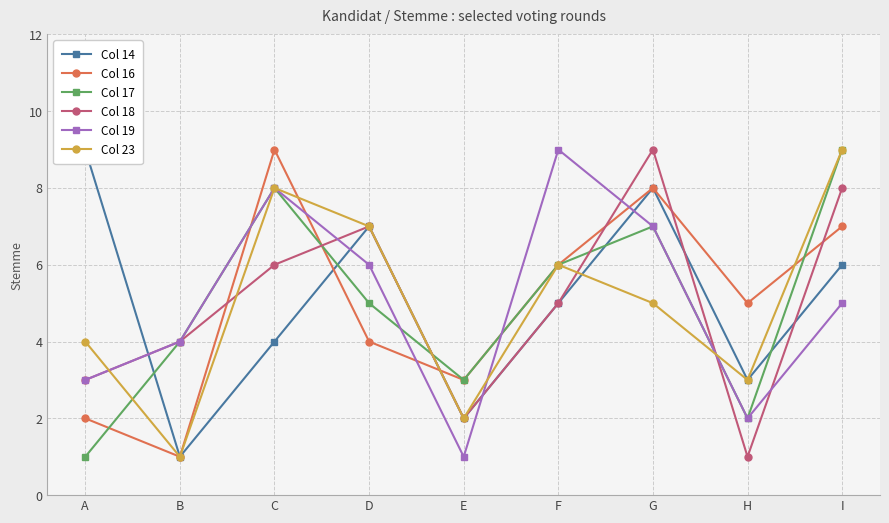

Reading right to left, extract all data points from this chart.

Col 14: I=6	H=3	G=8	F=5	E=2	D=7	C=4	B=1	A=9
Col 16: I=7	H=5	G=8	F=6	E=3	D=4	C=9	B=1	A=2
Col 17: I=9	H=2	G=7	F=6	E=3	D=5	C=8	B=4	A=1
Col 18: I=8	H=1	G=9	F=5	E=2	D=7	C=6	B=4	A=3
Col 19: I=5	H=2	G=7	F=9	E=1	D=6	C=8	B=4	A=3
Col 23: I=9	H=3	G=5	F=6	E=2	D=7	C=8	B=1	A=4